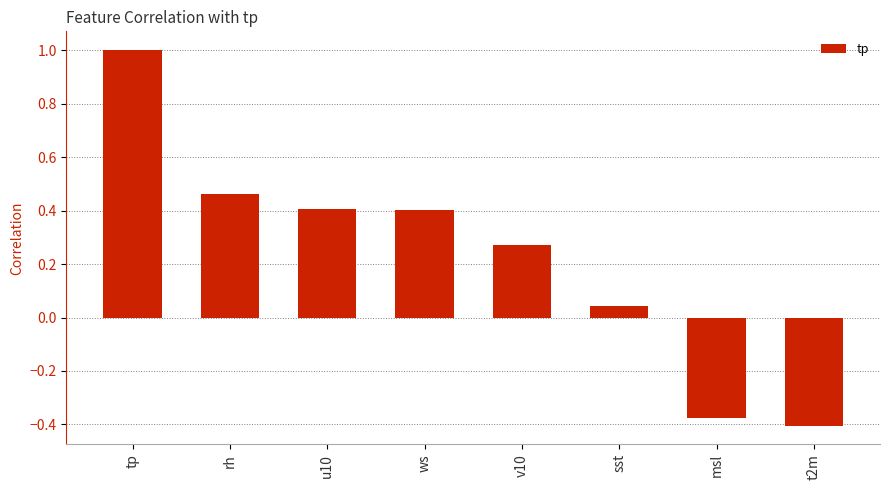

What is the maximum value shown in the chart?

1.0